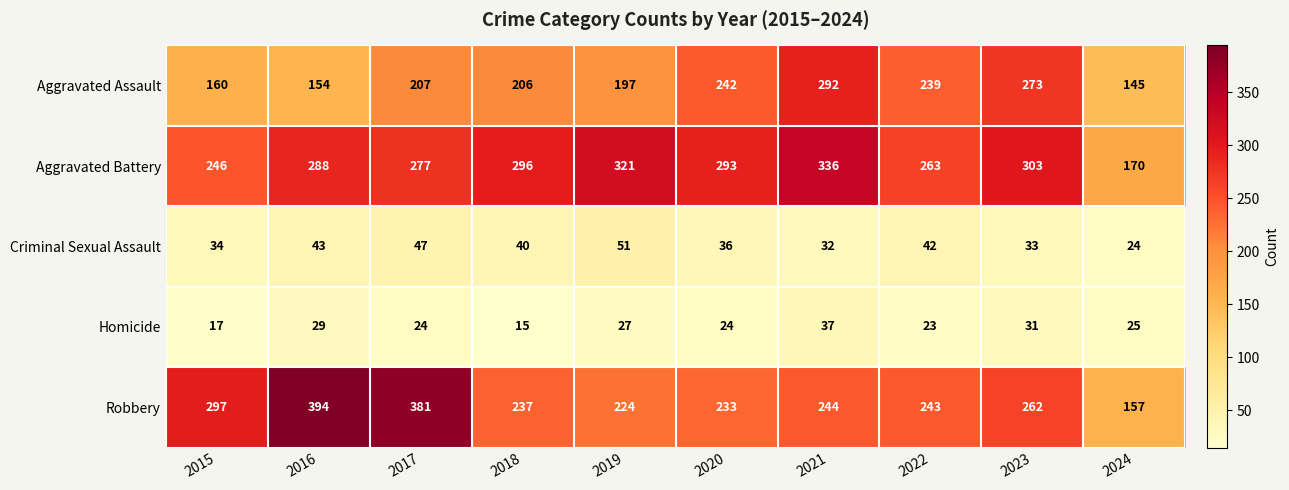

How many distinct data groups are displayed?

5